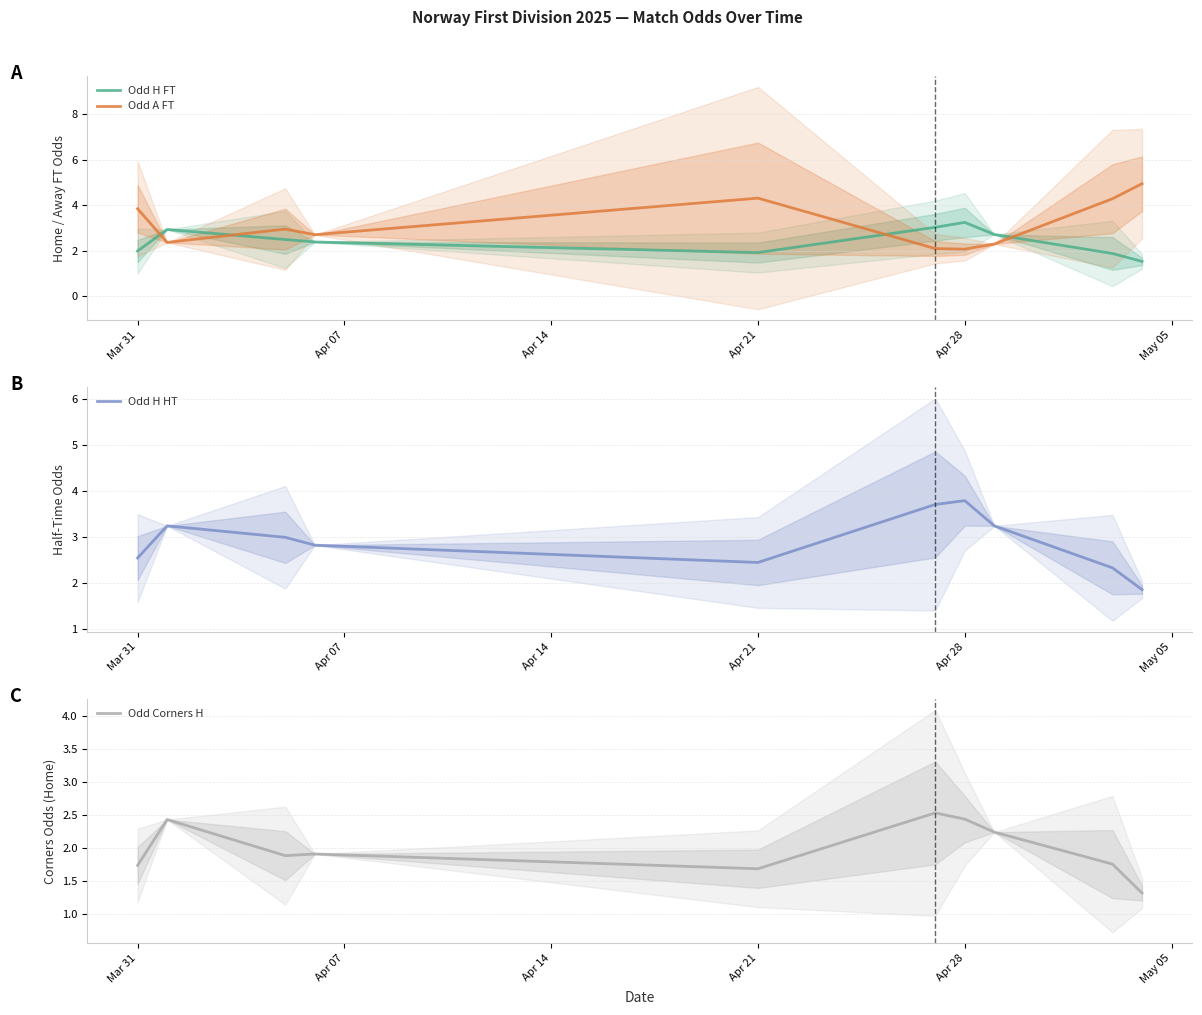

At how many categories does at least one series exceed 3?

8